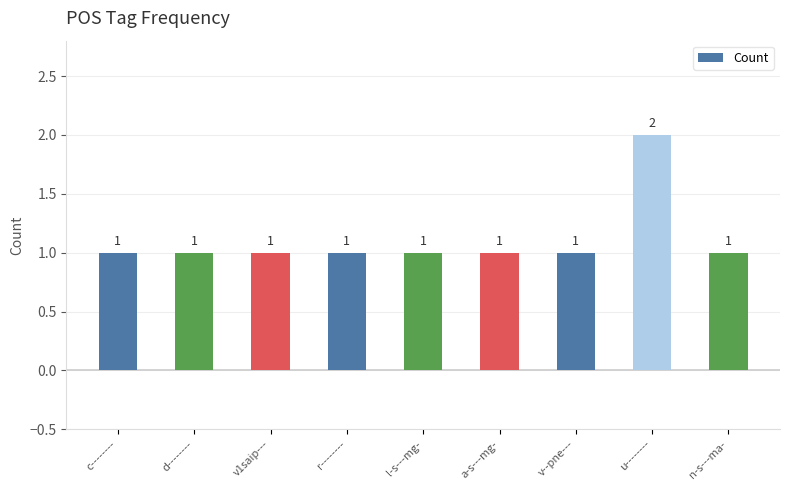

What is the difference between the values at u-------- and v1saip---?

1